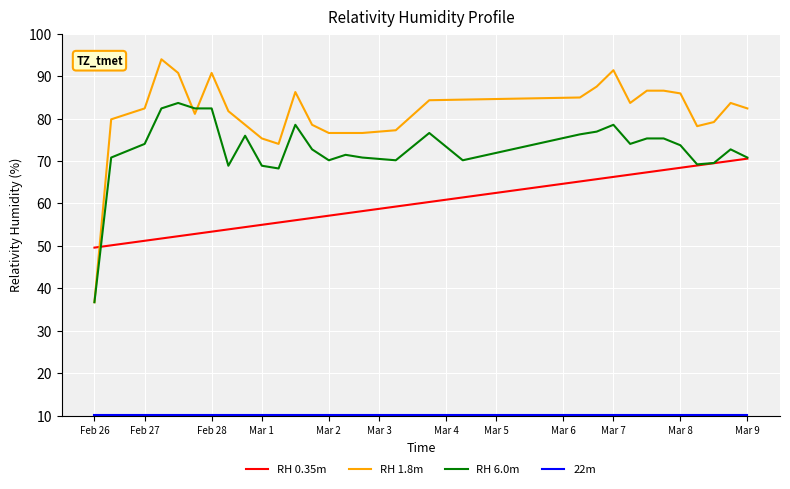

How many times do RH 1.8m and RH 0.35m cross each other?

1